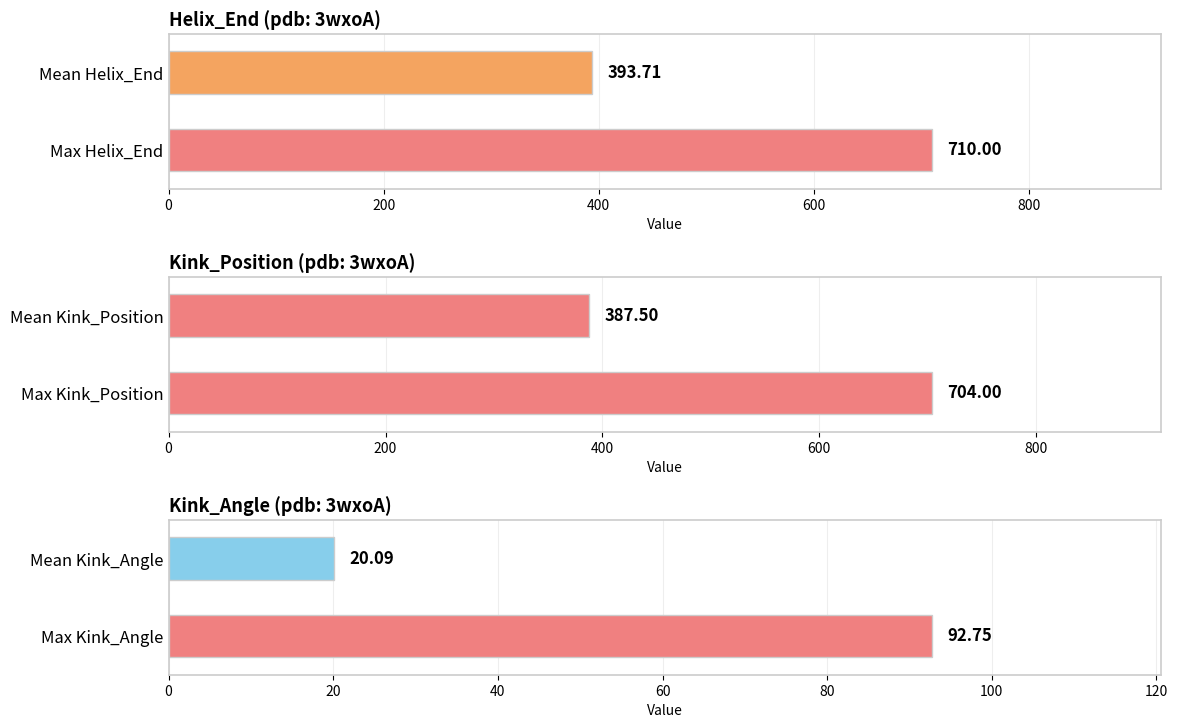

Is the value of Helix_End at 502 greater than the value of Kink_Position at 602?

No